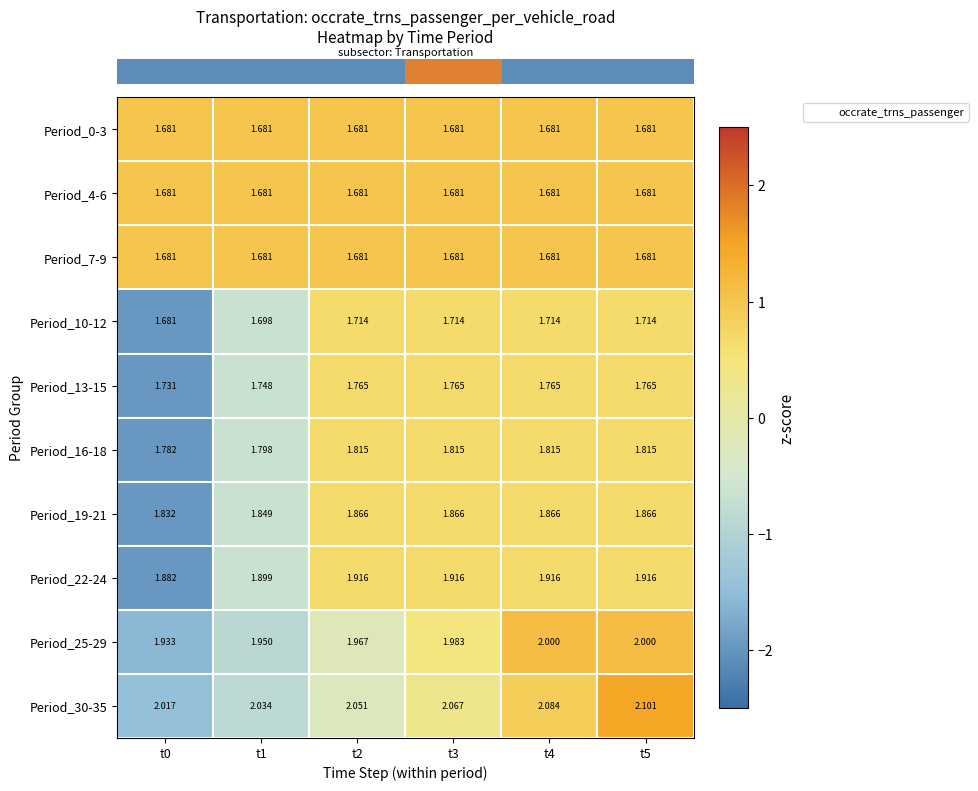

Is the value of Period_25-29 at t3 greater than the value of Period_19-21 at t4?

Yes